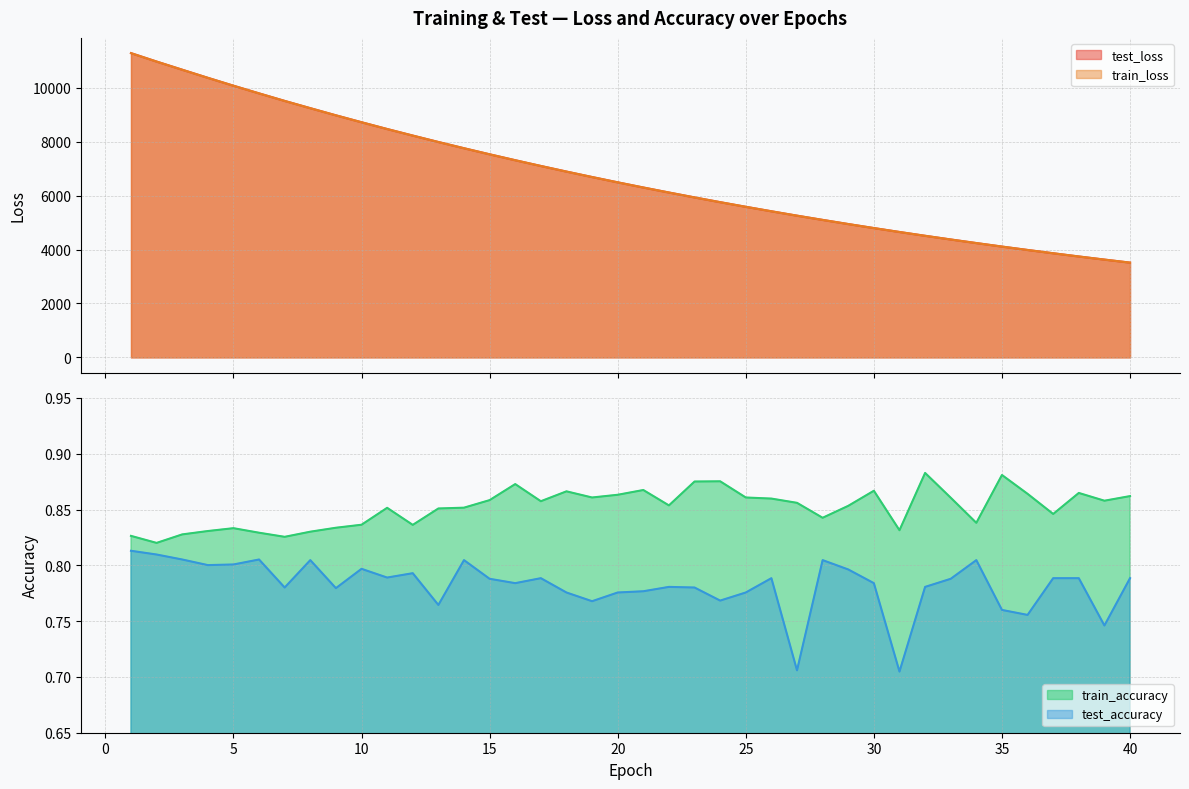

Between 34 and 18, which is larger?

18